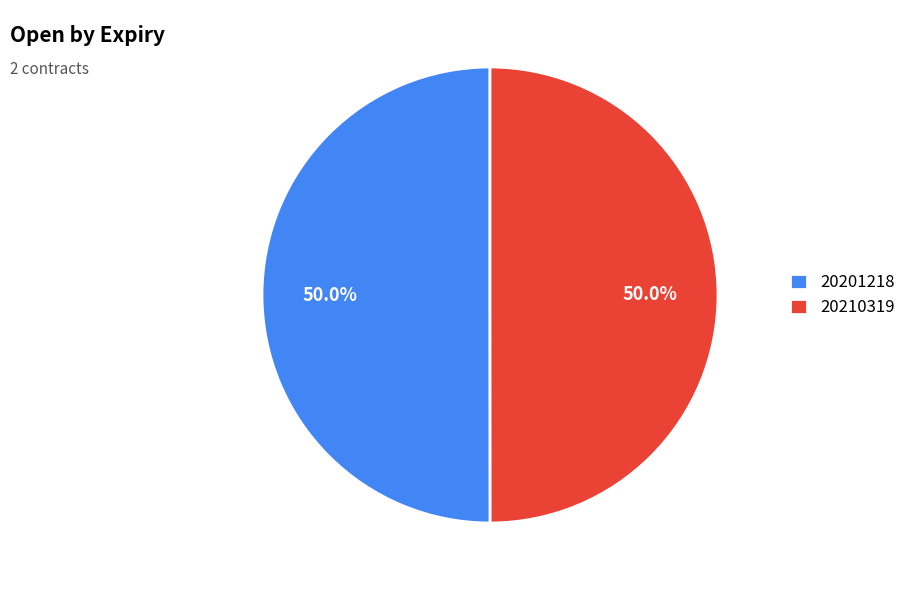

The 20201218 slice represents 50% of the pie. True or false?

True